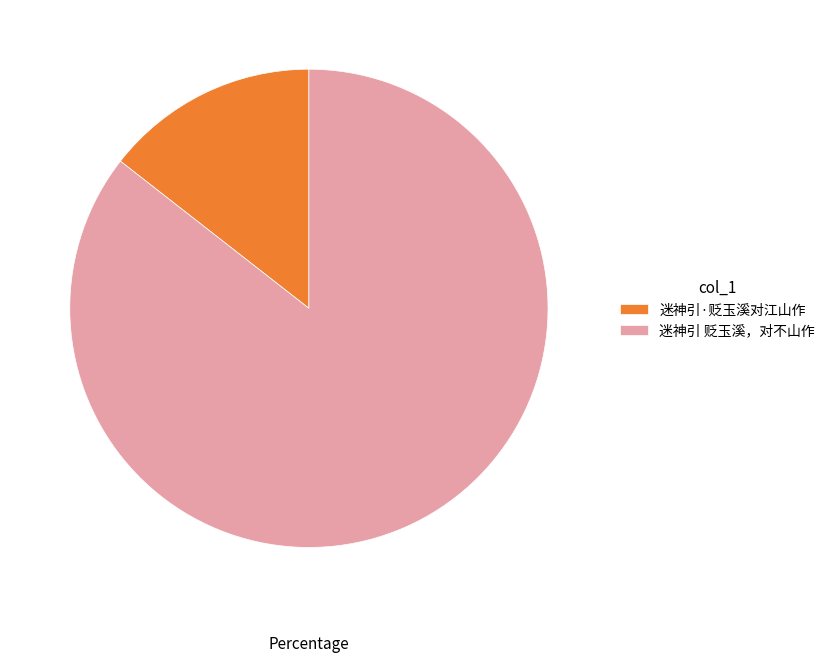

Which slice is the smallest?

迷神引·贬玉溪对江山作